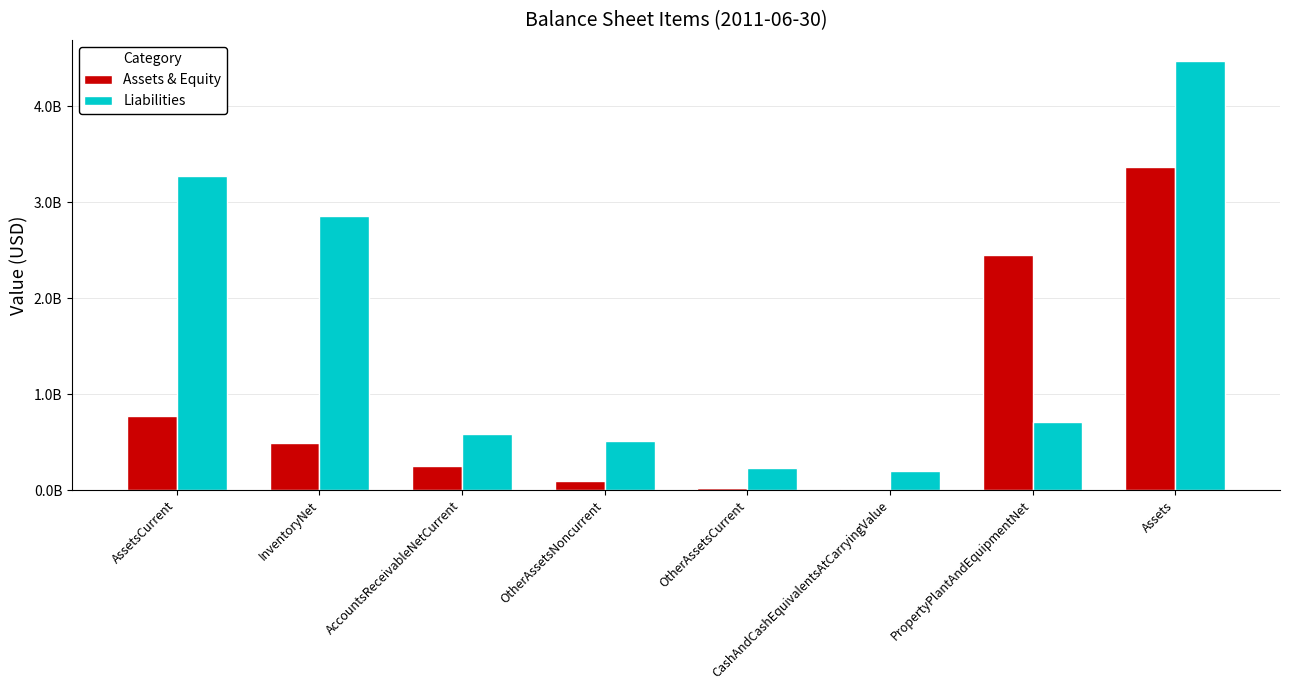

List the series in order of their peak value, lowest first.

Assets & Equity, Liabilities